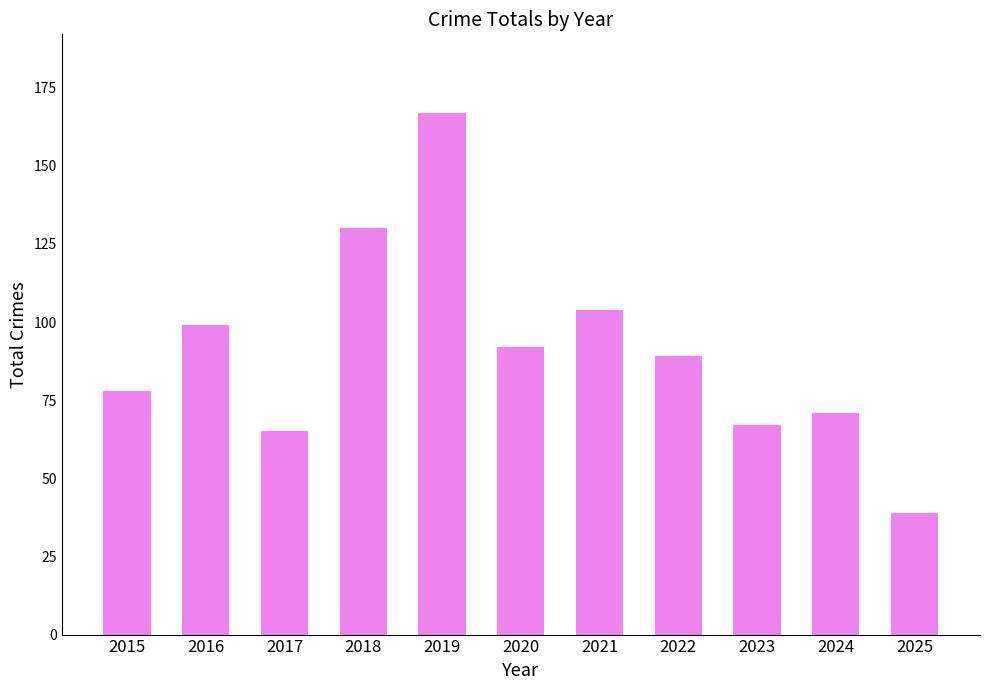

Between 2023 and 2019, which is larger?

2019